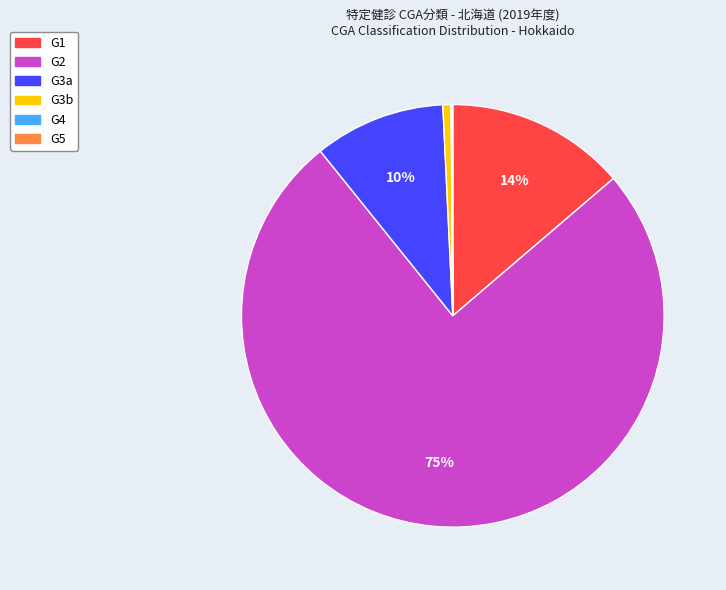

Combined, do G1 and G2 account for over 50%?

Yes